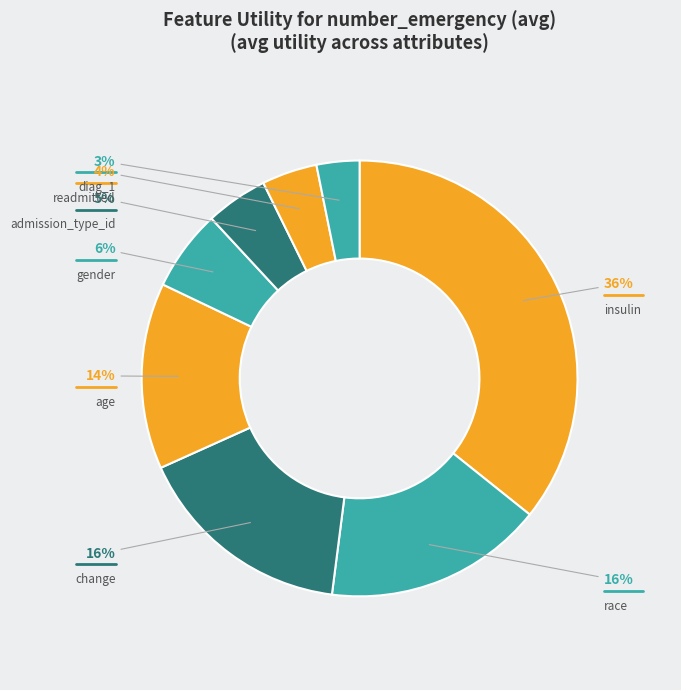

What is the largest slice in the pie chart?

insulin